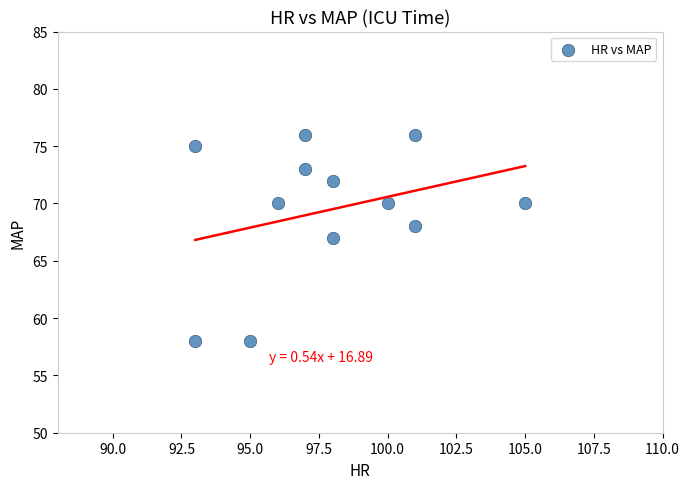

What is the average Y value?

69